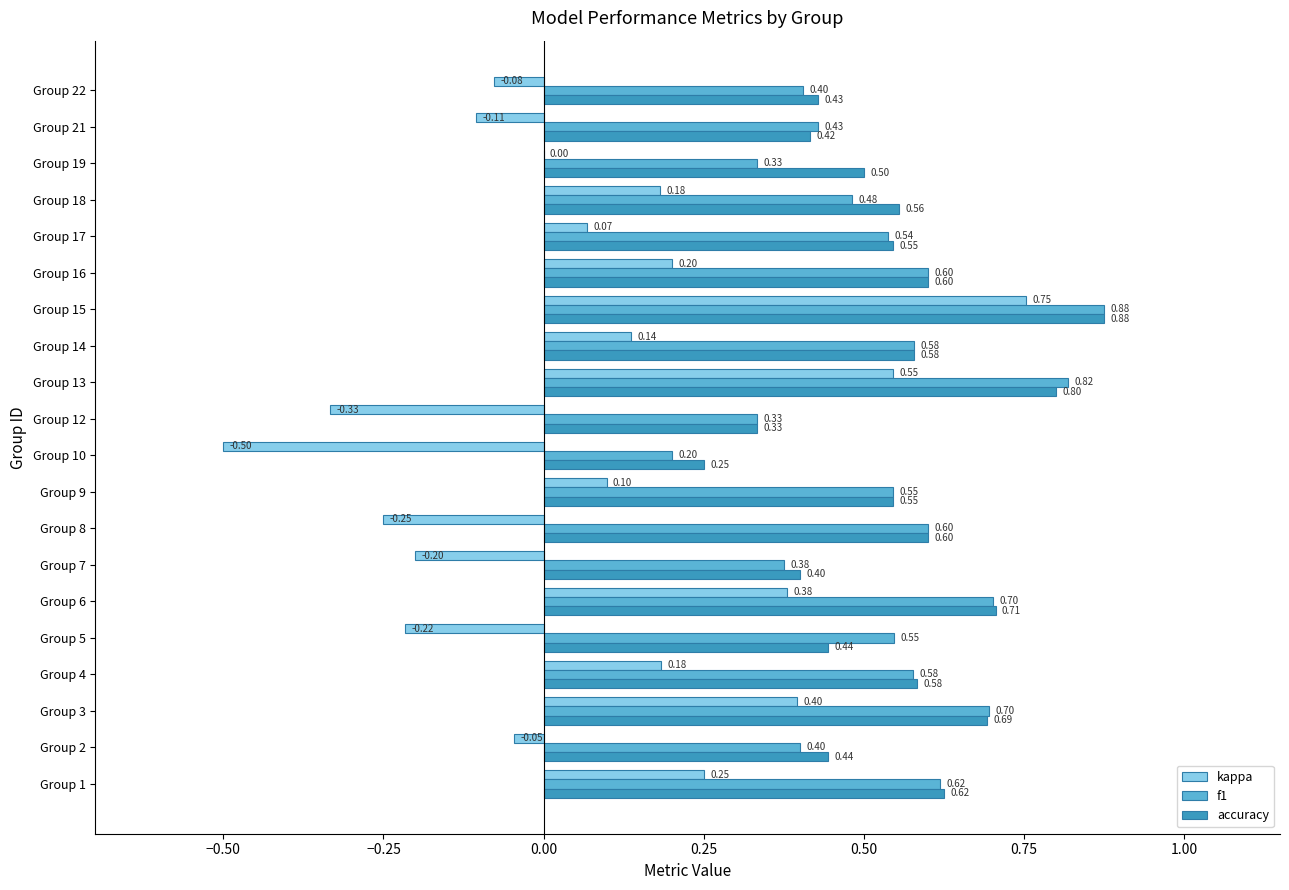

Between Group 5 and Group 6, which series saw the biggest shift?

kappa